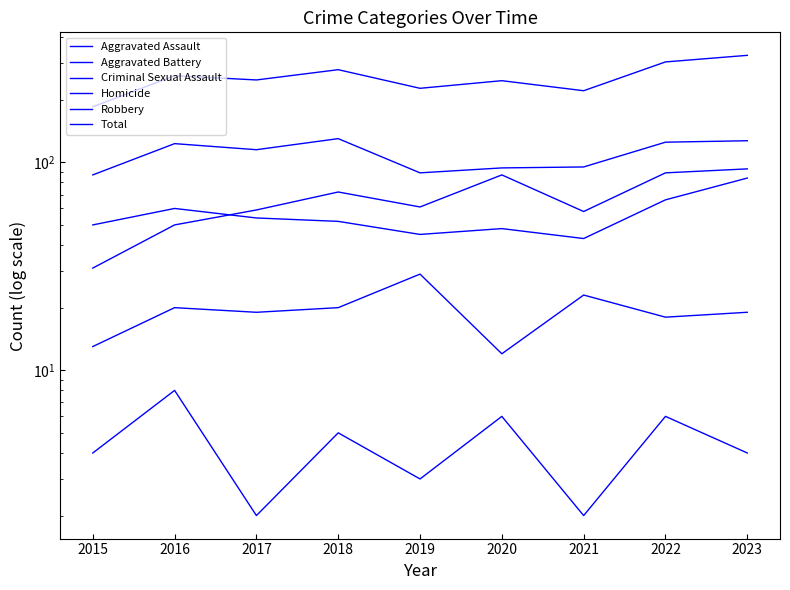

How many values in the Aggravated Assault series exceed 61?

4